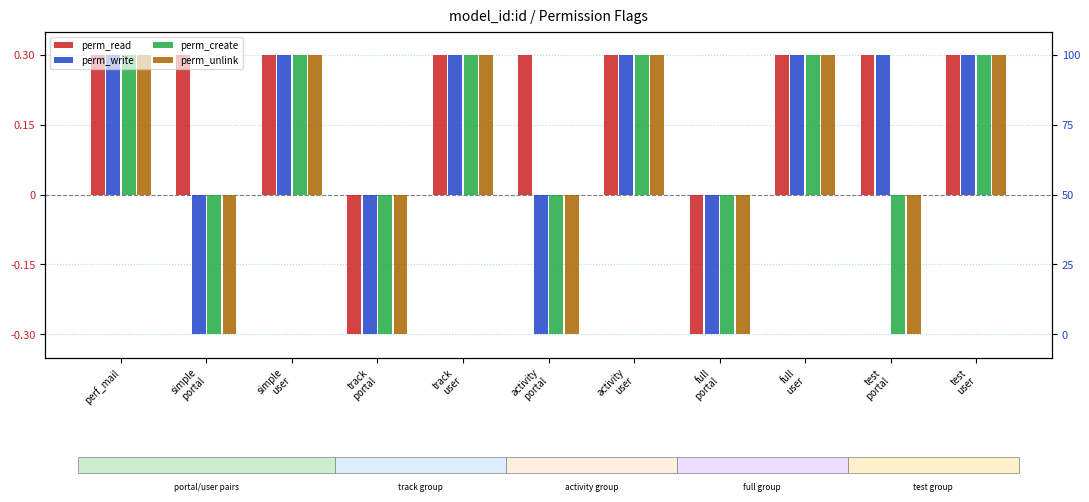

How many data points does each series have?

11